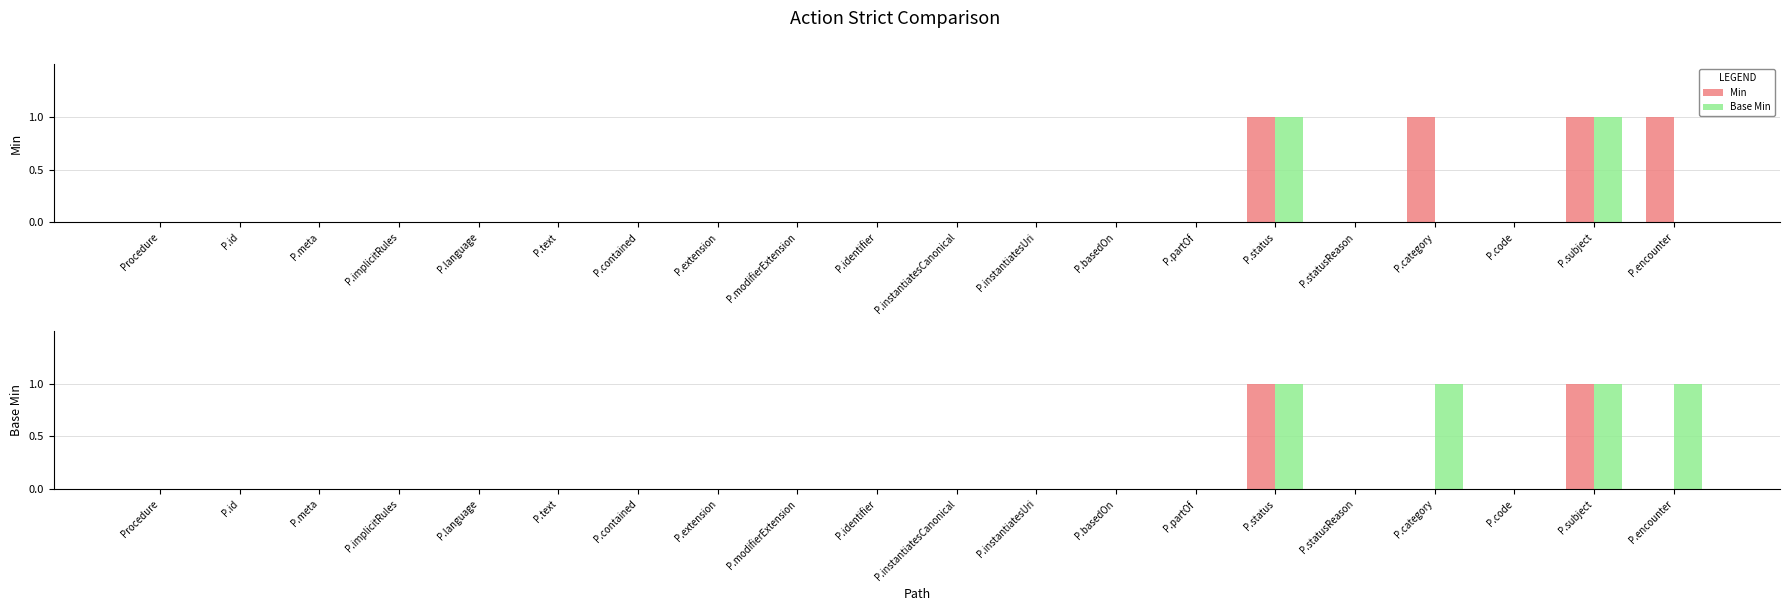

What is the label of the 8th bar from the left?

P.extension